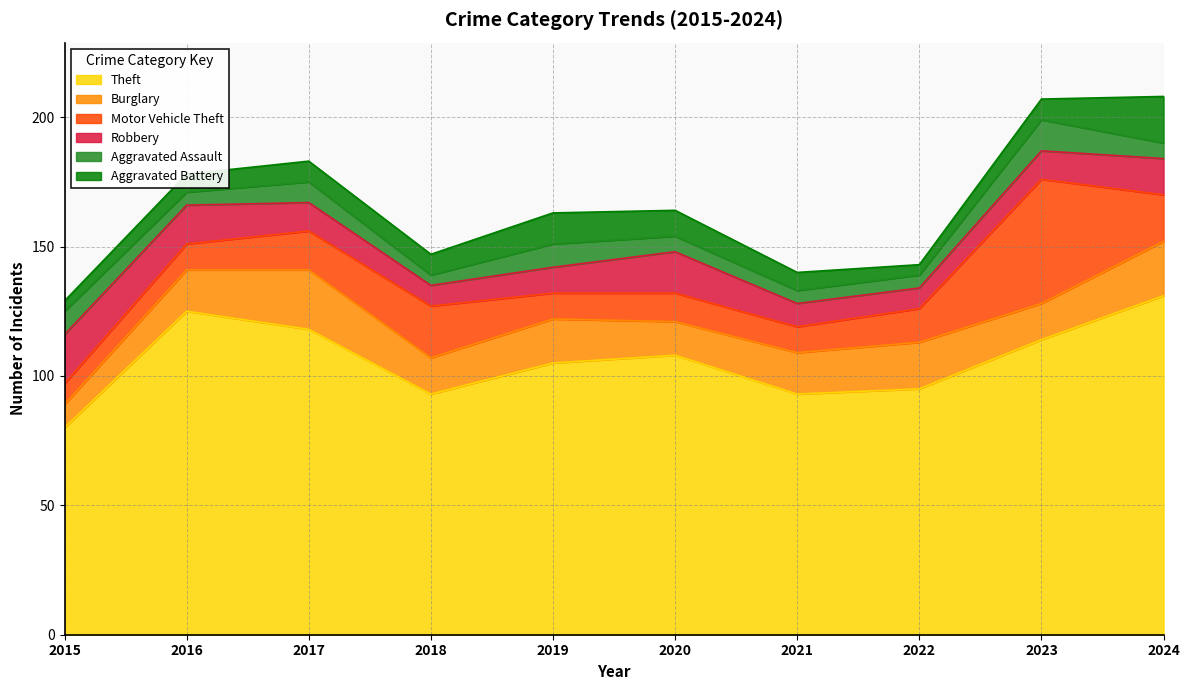

List the series in order of their peak value, highest first.

Theft, Motor Vehicle Theft, Burglary, Robbery, Aggravated Battery, Aggravated Assault